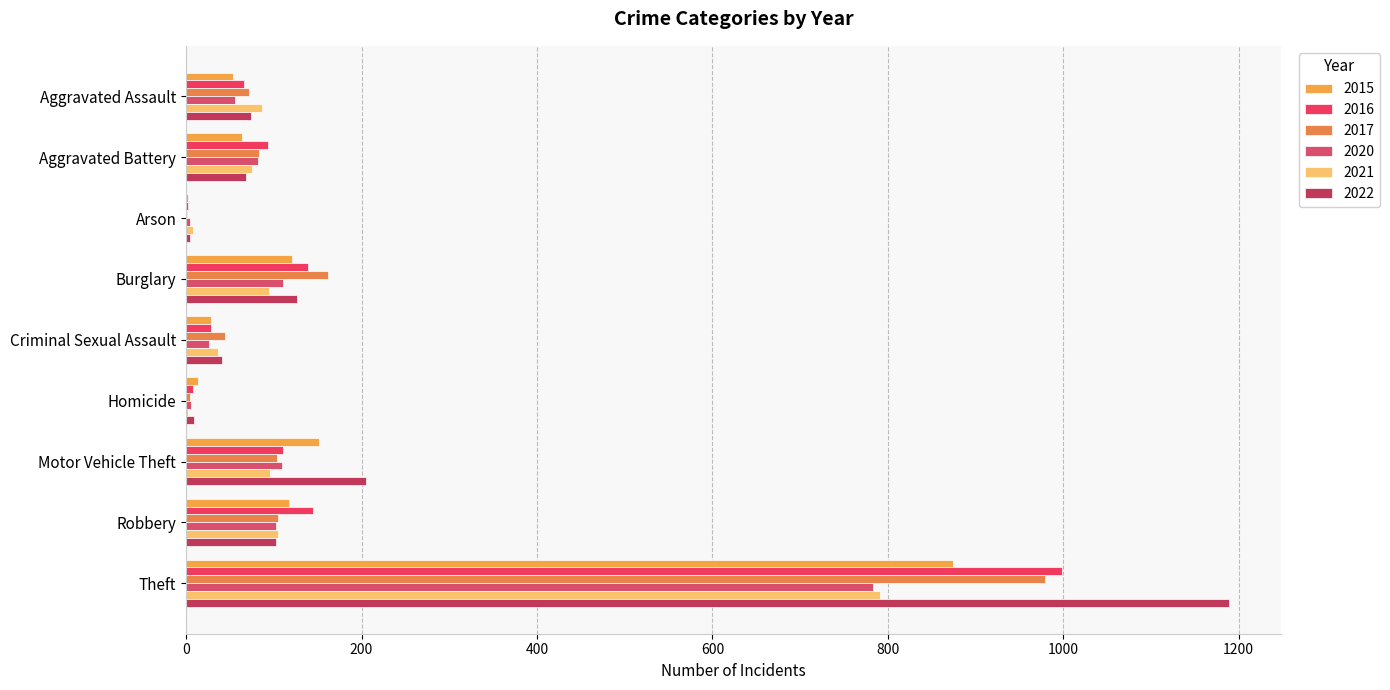

Reading left to right, list all the values displayed in this chart.

2015: Aggravated Assault=54	Aggravated Battery=64	Arson=2	Burglary=121	Criminal Sexual Assault=28	Homicide=13	Motor Vehicle Theft=152	Robbery=117	Theft=874
2016: Aggravated Assault=66	Aggravated Battery=93	Arson=2	Burglary=139	Criminal Sexual Assault=28	Homicide=8	Motor Vehicle Theft=110	Robbery=145	Theft=999
2017: Aggravated Assault=72	Aggravated Battery=83	Arson=1	Burglary=162	Criminal Sexual Assault=44	Homicide=5	Motor Vehicle Theft=104	Robbery=105	Theft=979
2020: Aggravated Assault=56	Aggravated Battery=82	Arson=4	Burglary=110	Criminal Sexual Assault=26	Homicide=6	Motor Vehicle Theft=109	Robbery=102	Theft=783
2021: Aggravated Assault=86	Aggravated Battery=75	Arson=8	Burglary=95	Criminal Sexual Assault=36	Homicide=2	Motor Vehicle Theft=96	Robbery=105	Theft=791
2022: Aggravated Assault=74	Aggravated Battery=68	Arson=4	Burglary=126	Criminal Sexual Assault=41	Homicide=9	Motor Vehicle Theft=205	Robbery=103	Theft=1189